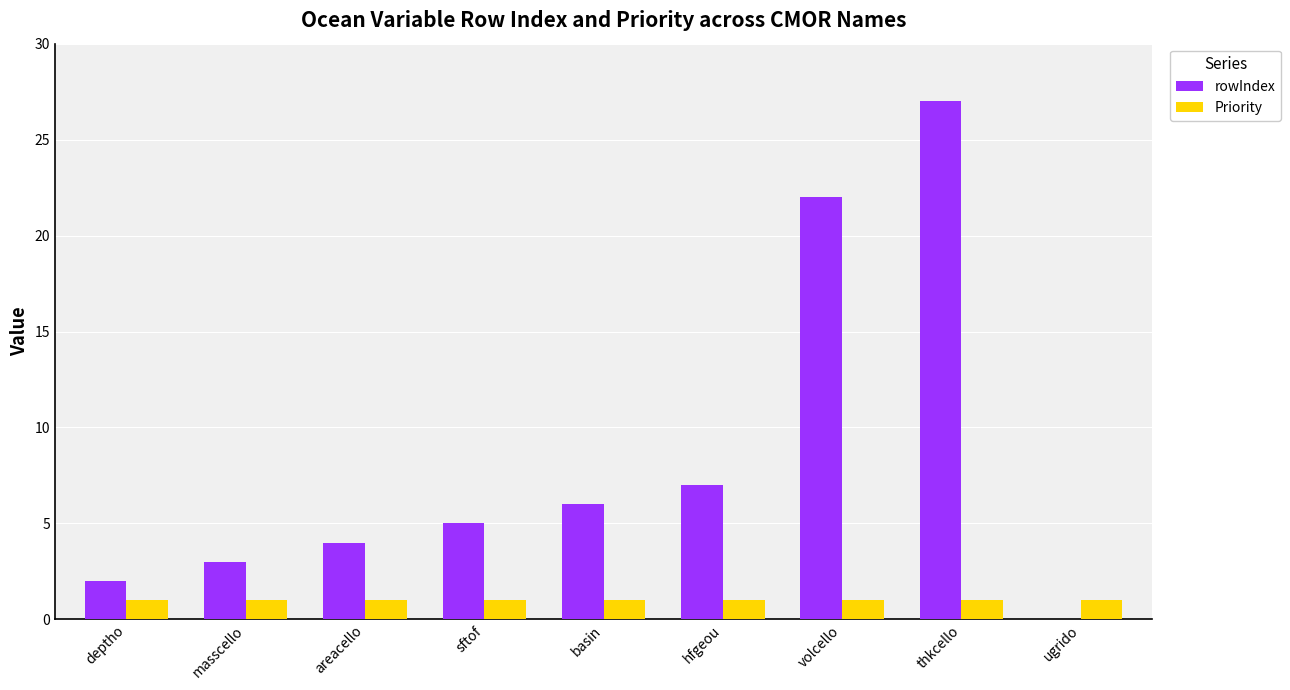

Which category has the highest value across all series?

thkcello